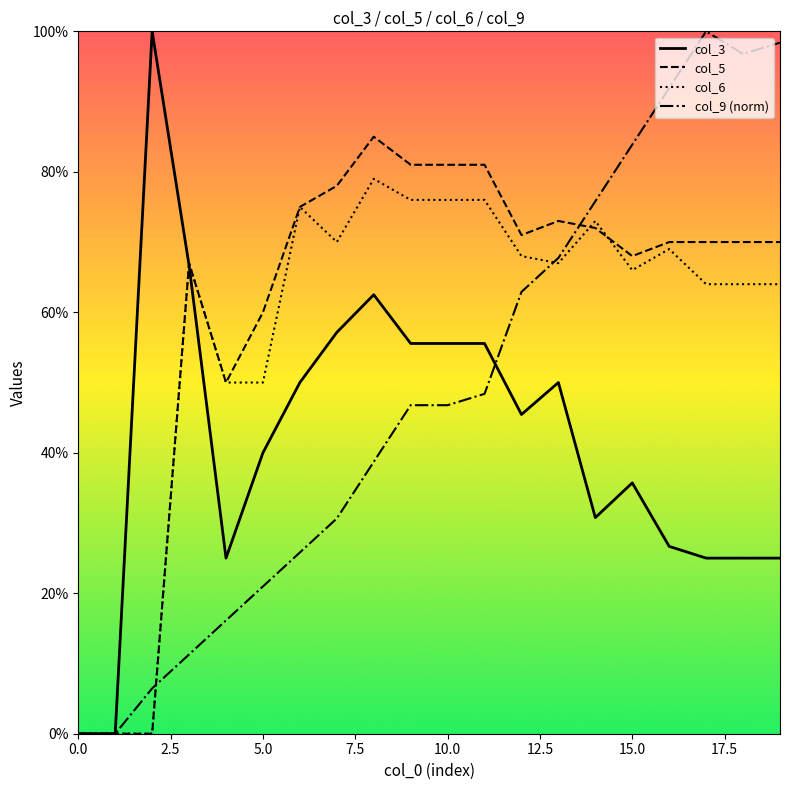

List the series in order of their peak value, lowest first.

col_6, col_5, col_3, col_9 (norm)